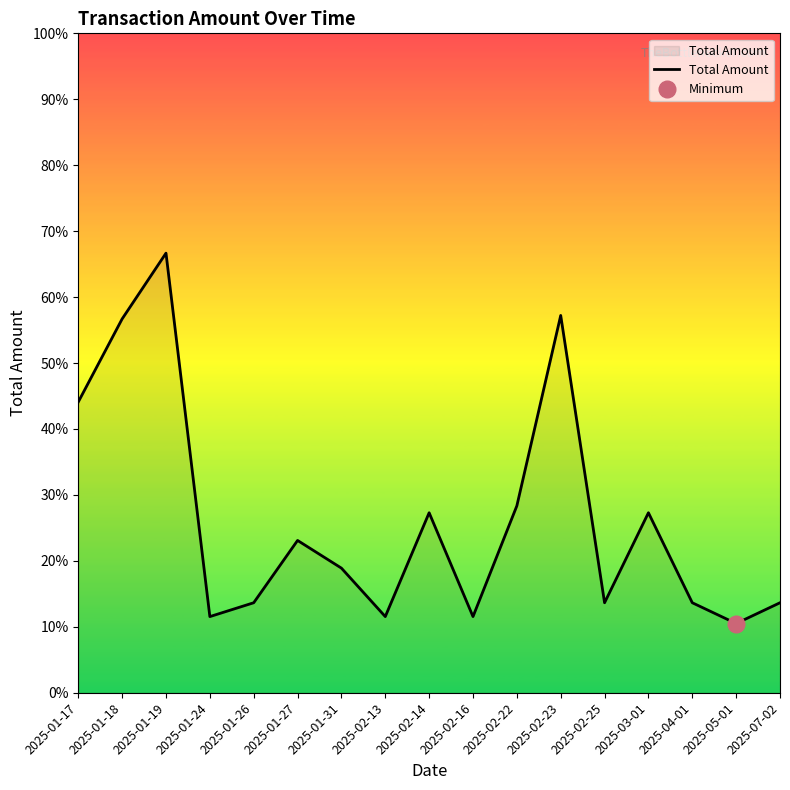

How many interior local valleys (lower than both neighbors) does the data have?

5